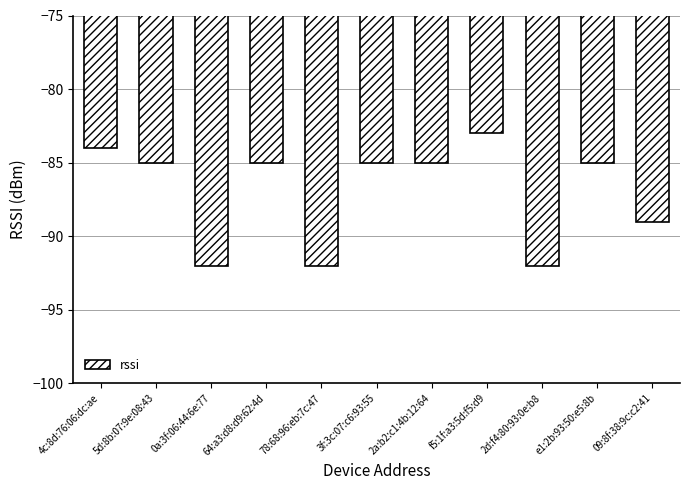

What value does the data have at e1:2b:93:50:e5:8b?

-85